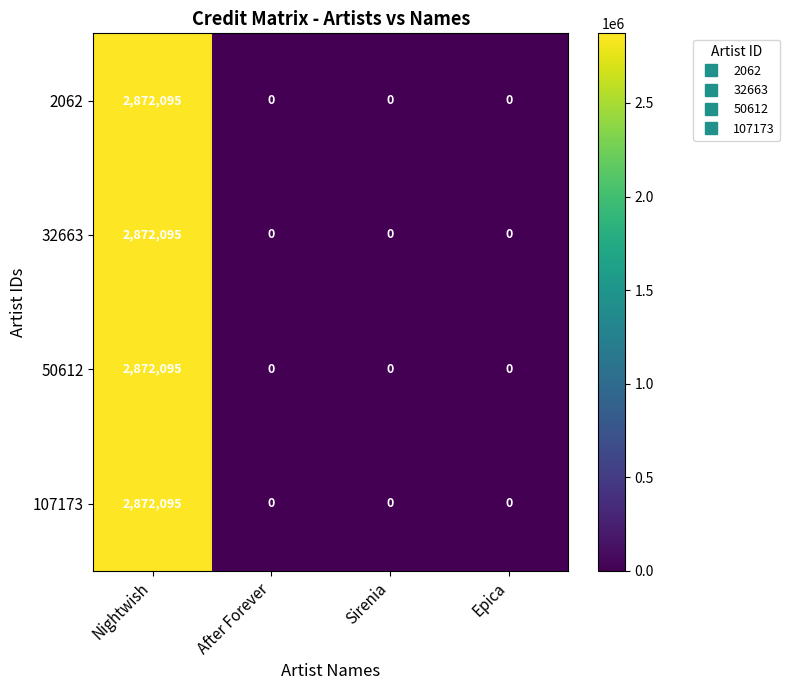

What is the difference between the maximum and minimum values in the 107173 series?

2872095